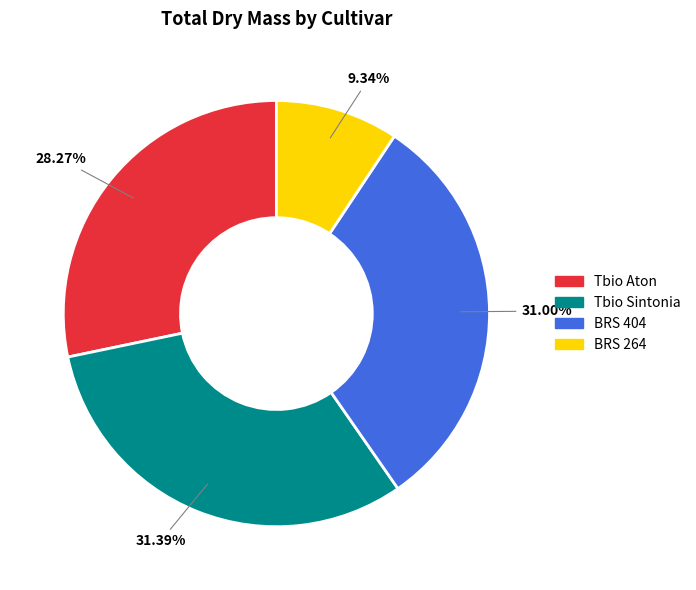

To the nearest percent, what is the difference between the largest and smallest slice percentages?

22%